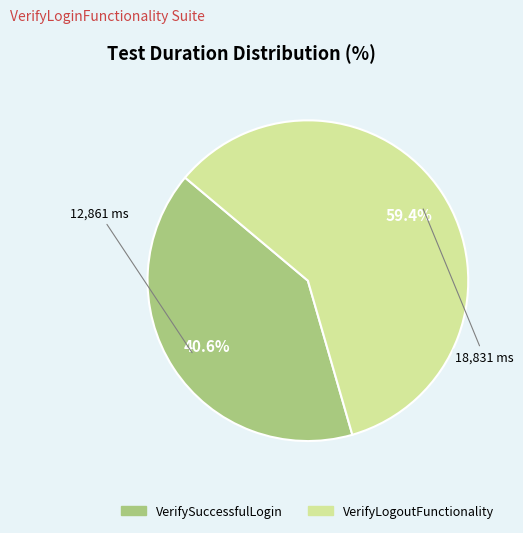

What is the smallest slice in the pie chart?

VerifySuccessfulLogin